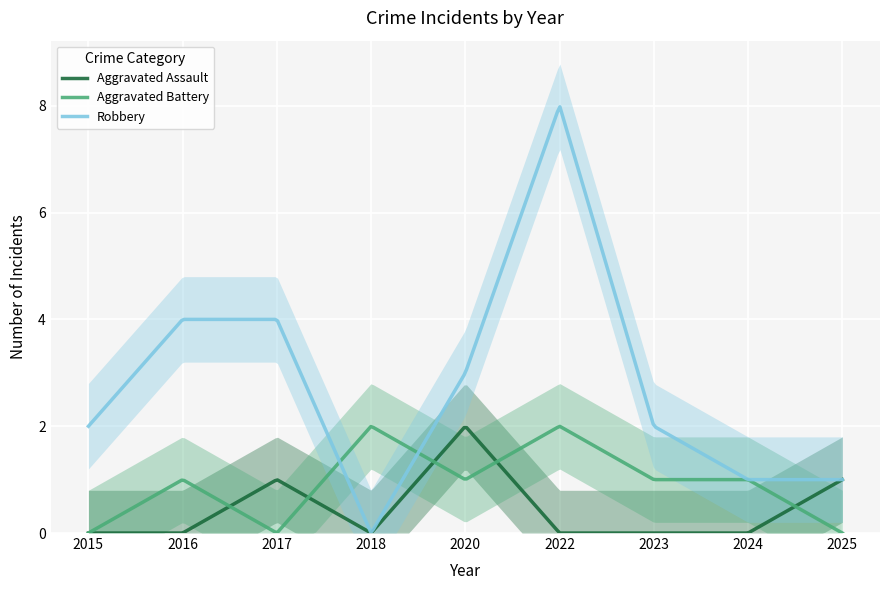

What is the highest value of the Aggravated Battery series?

2.0